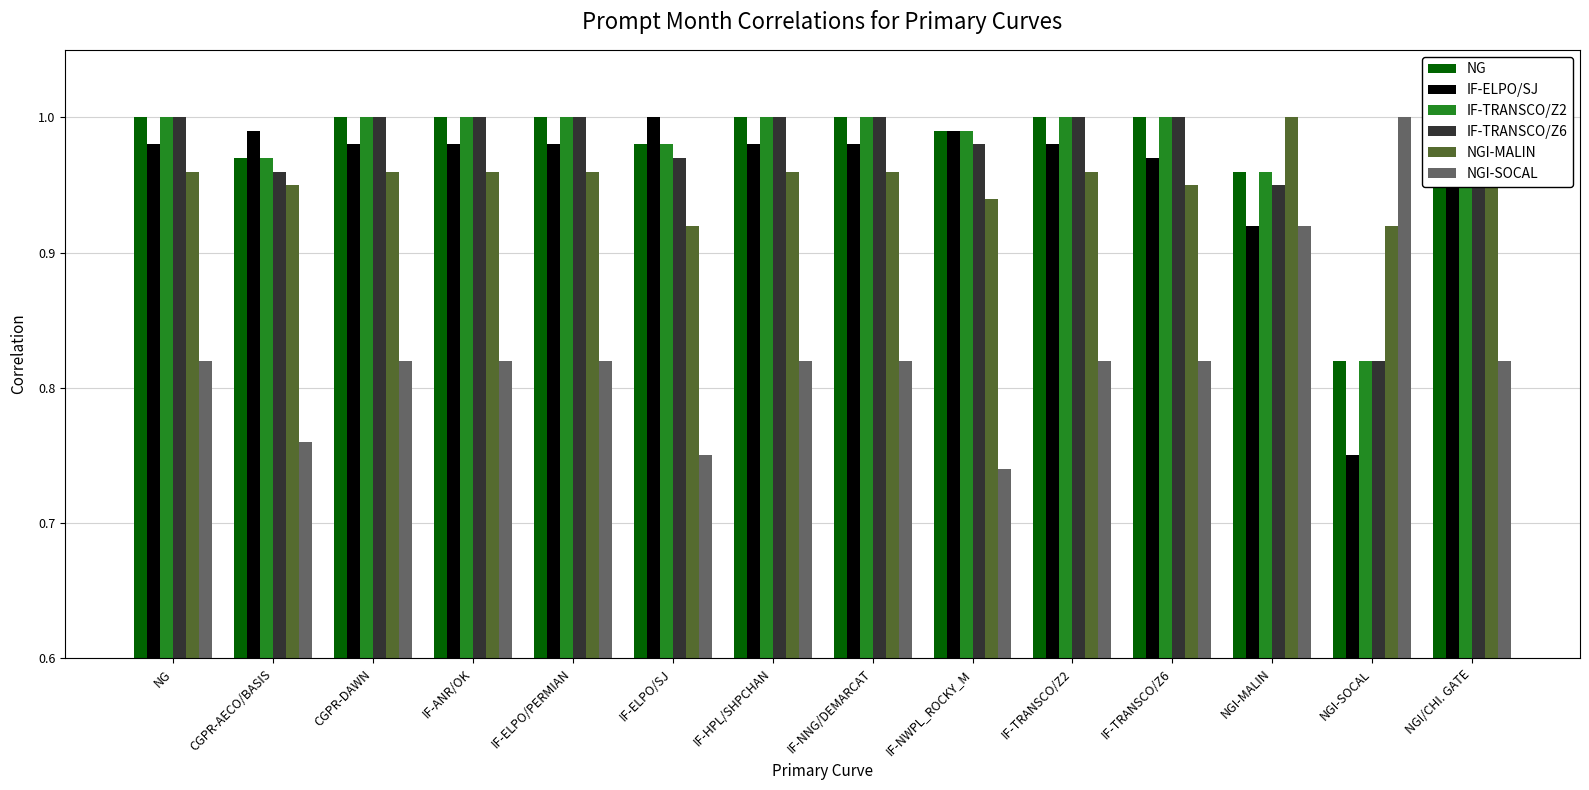

Between IF-ELPO/SJ and IF-TRANSCO/Z2, which series saw the biggest shift?

NGI-SOCAL